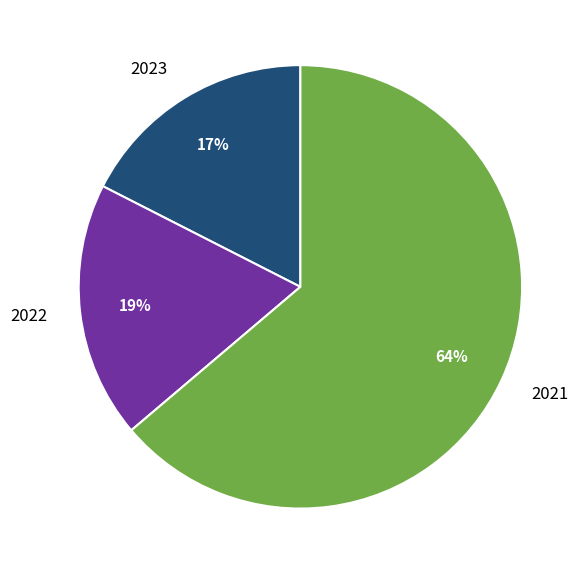

Which slice is the smallest?

2023